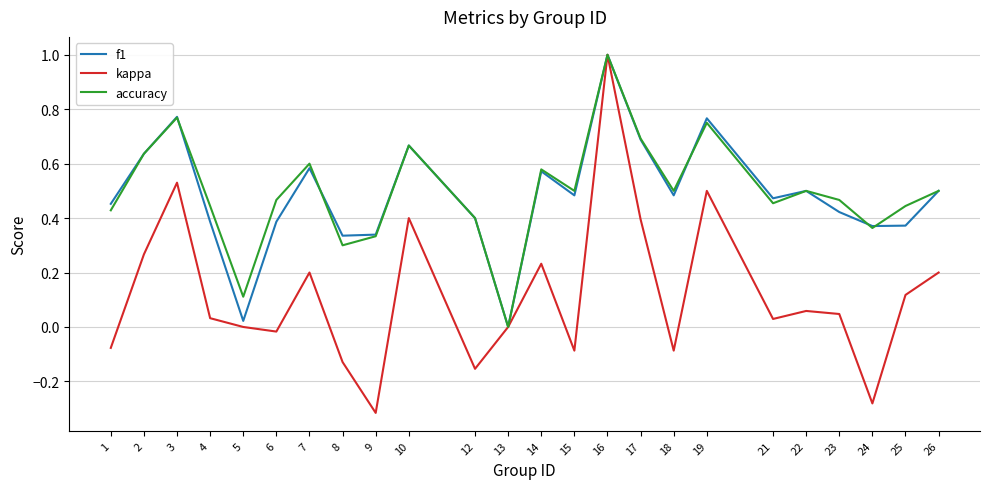

Which series changed the most between 5 and 8?

f1